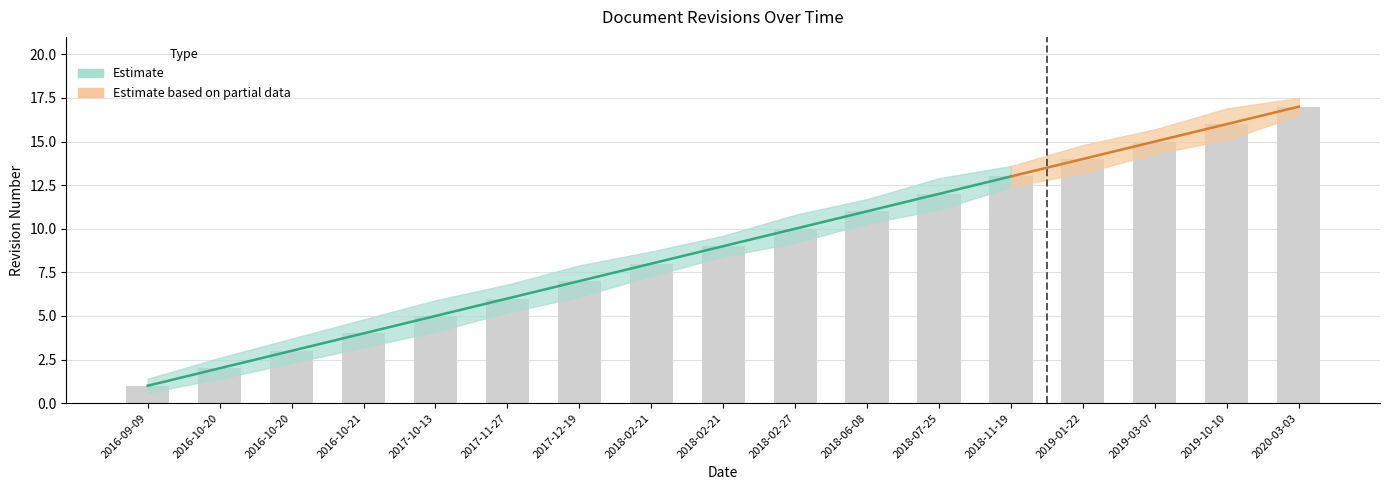

Does the chart contain stacked bars?

No